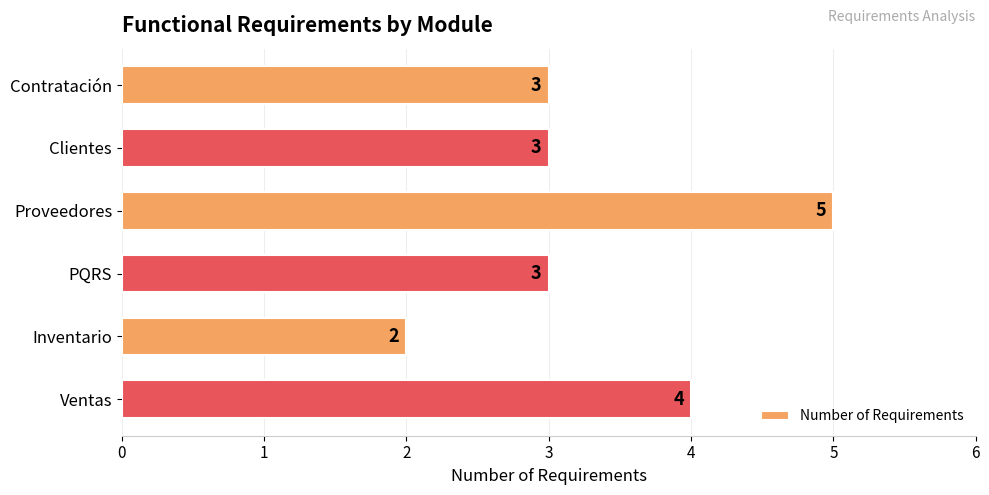

Which category has the lowest value across all series?

Inventario